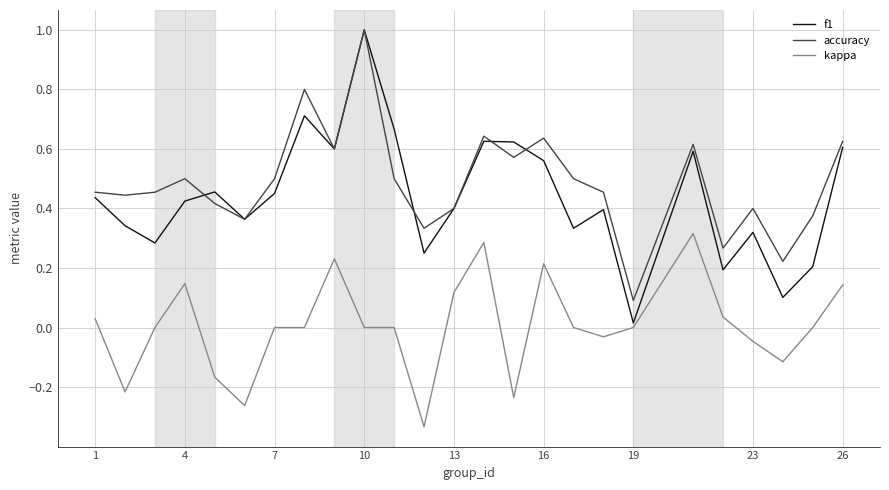

What is the difference between the maximum and second lowest values in the accuracy series?

0.8